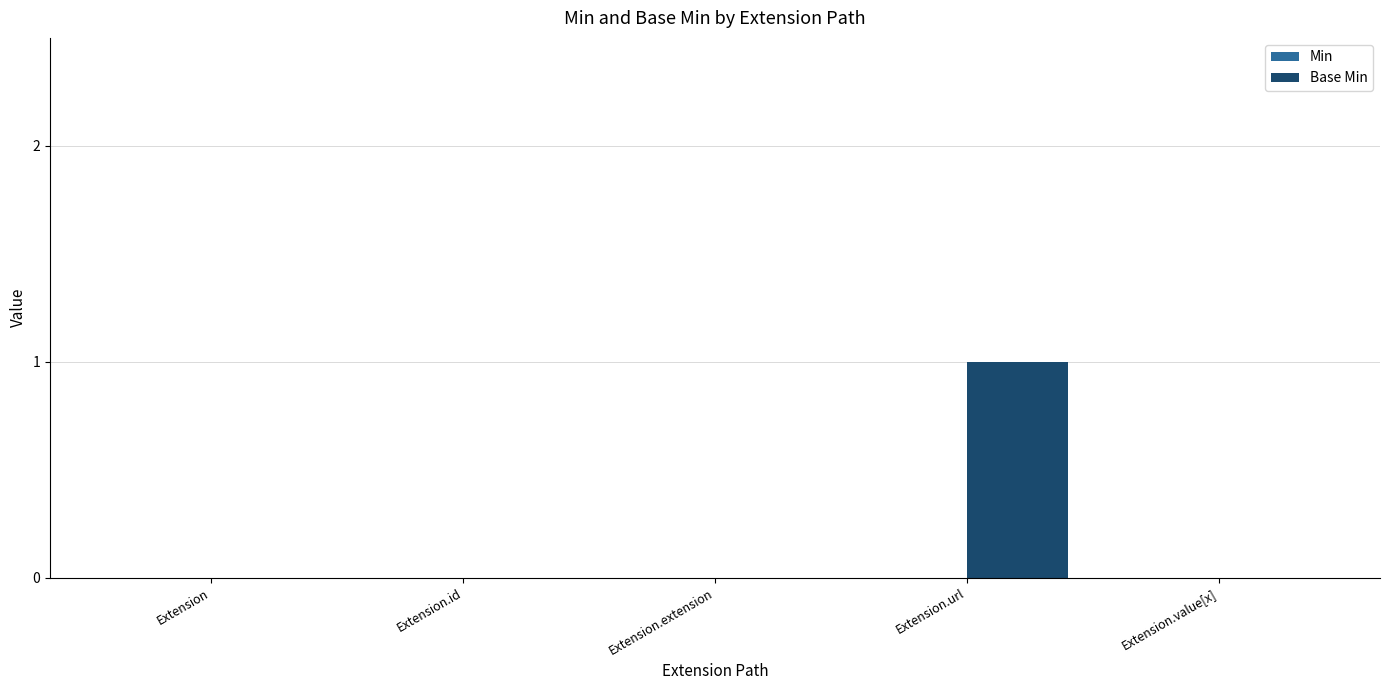

The value at Extension.id is 0. True or false?

True